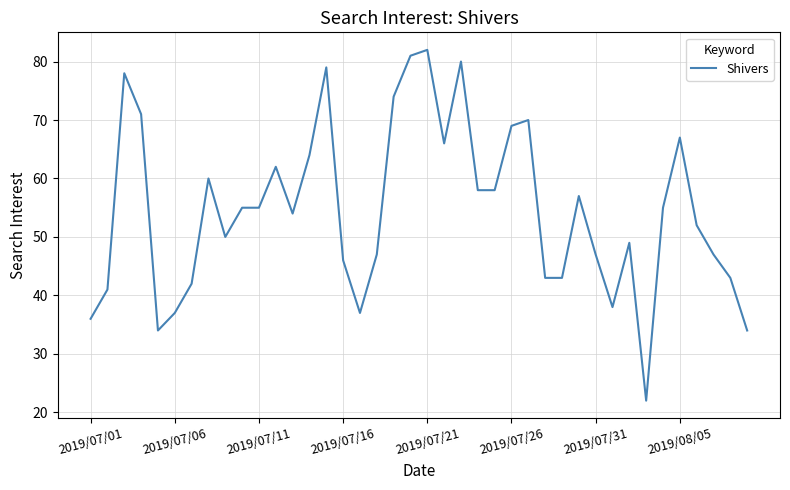

Does the chart display data point markers on the line(s)?

No